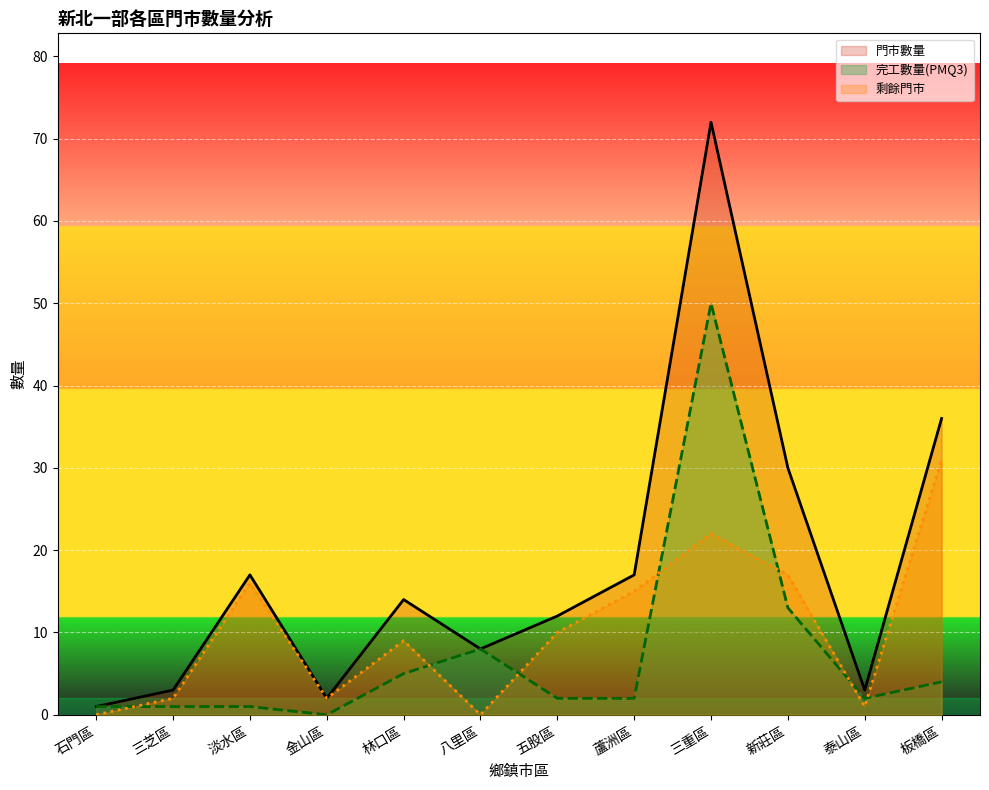

What is the sum of the 門市數量 values at 板橋區 and 五股區?

48